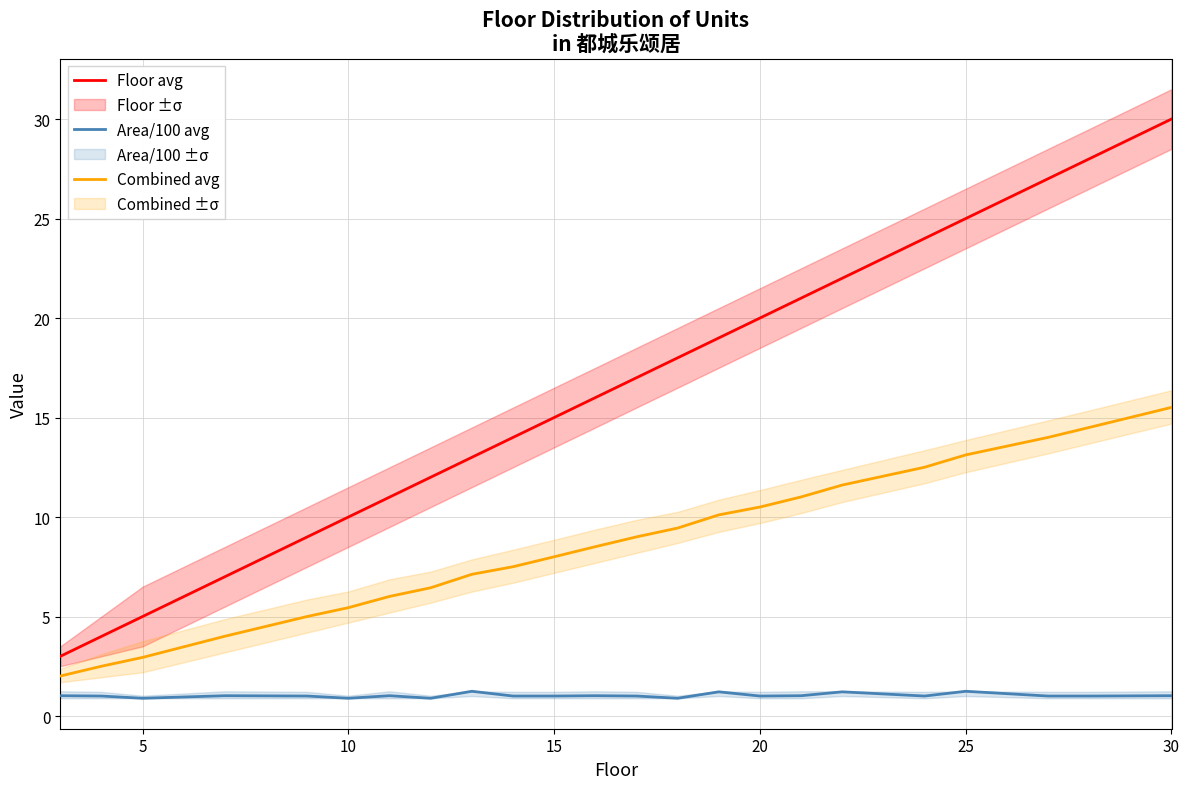

What is the sum of all Floor avg values?

370.0